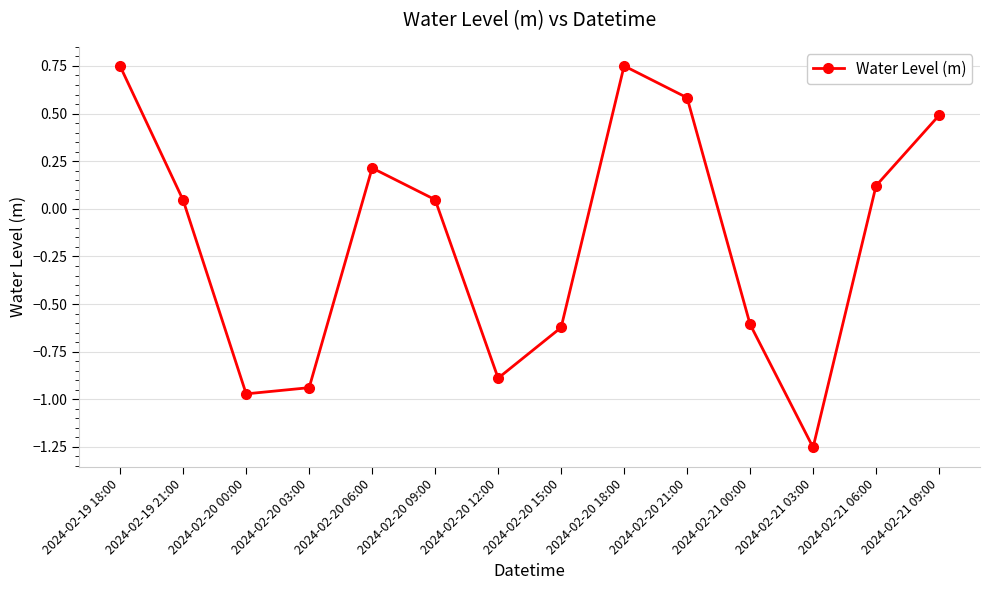

How many values exceed 0?

8